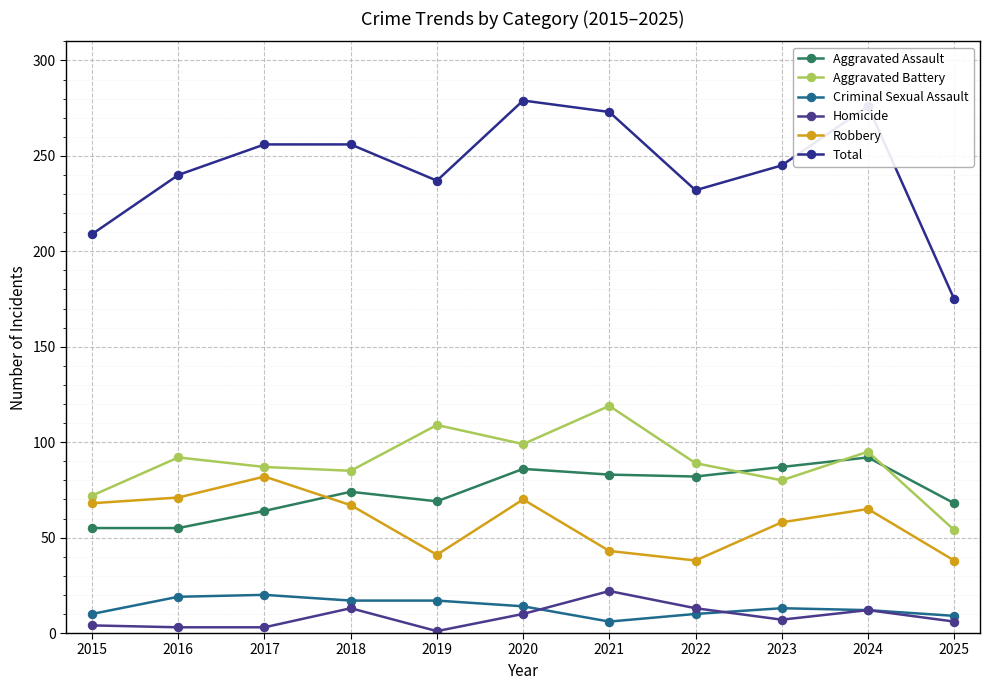

Reading right to left, what are all the values shown in this chart?

Aggravated Assault: 68	92	87	82	83	86	69	74	64	55	55
Aggravated Battery: 54	95	80	89	119	99	109	85	87	92	72
Criminal Sexual Assault: 9	12	13	10	6	14	17	17	20	19	10
Homicide: 6	12	7	13	22	10	1	13	3	3	4
Robbery: 38	65	58	38	43	70	41	67	82	71	68
Total: 175	276	245	232	273	279	237	256	256	240	209